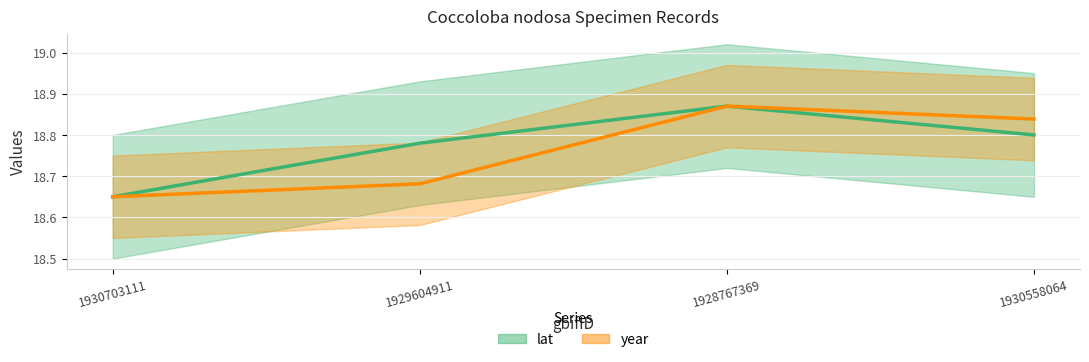

Reading right to left, extract all data points from this chart.

lat: 18.8	18.9	18.8	18.6
year: 18.8	18.9	18.7	18.6